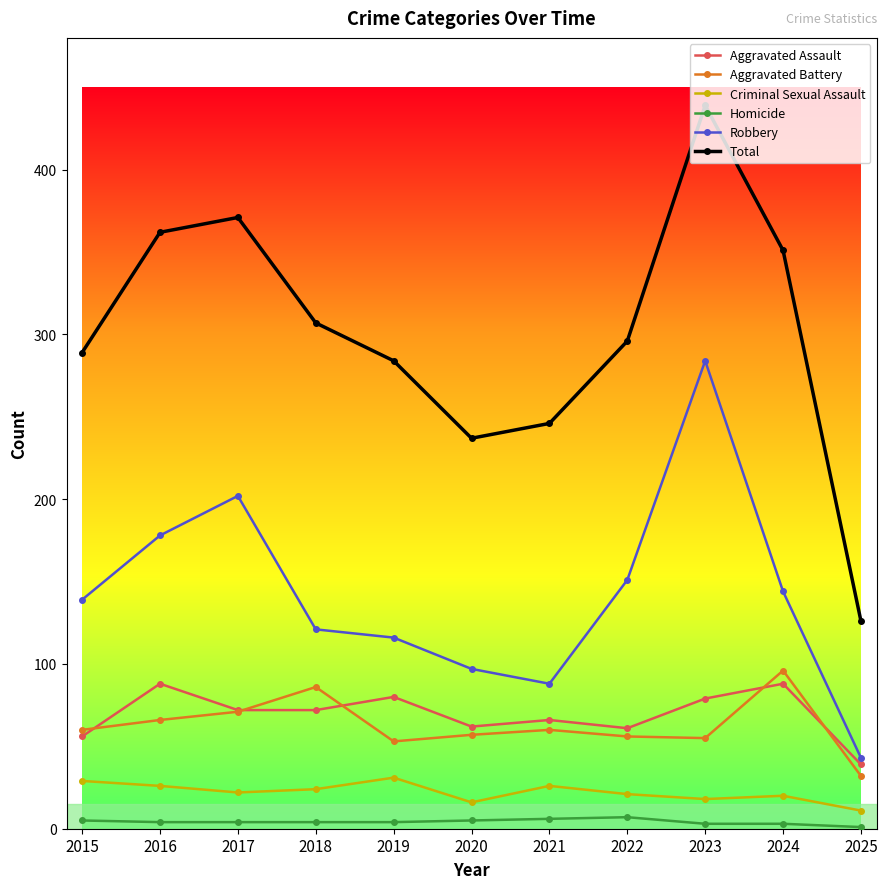

The Total series shows 110 at 2019. True or false?

False